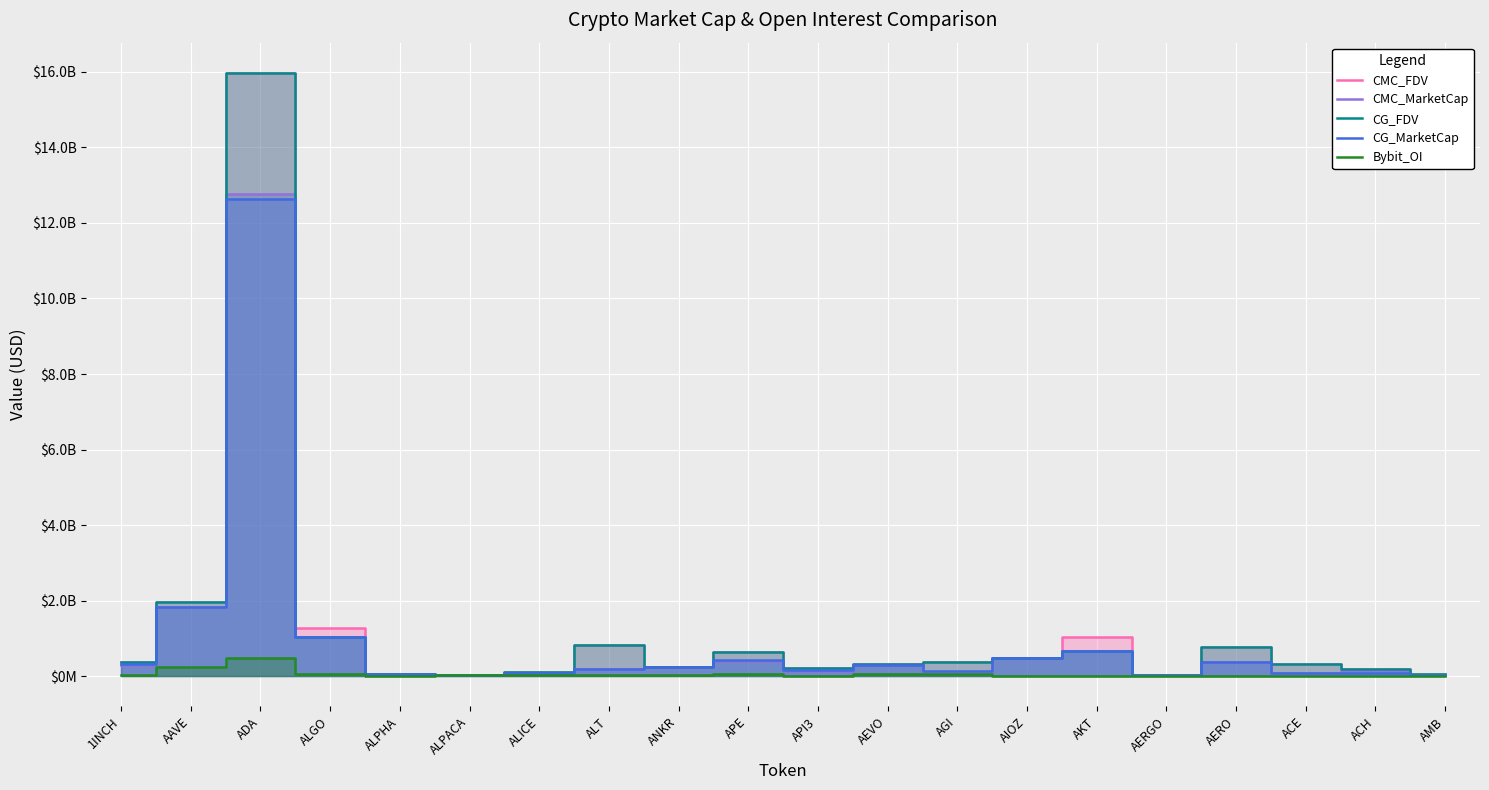

What is the average value of the Bybit_OI series?

61865535.0